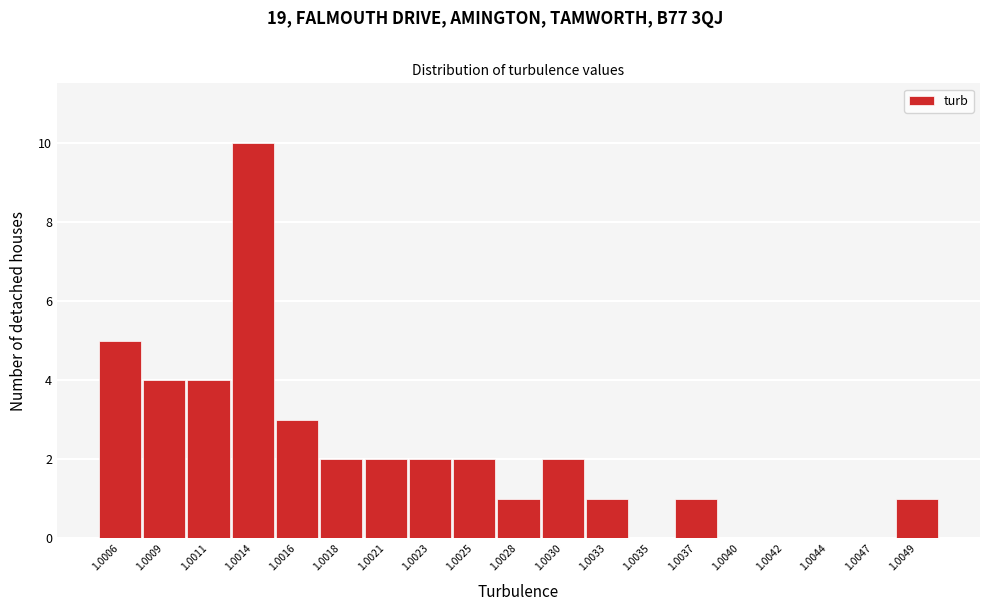

Reading right to left, extract all data points from this chart.

1.0049=1	1.0047=0	1.0044=0	1.0042=0	1.0040=0	1.0037=1	1.0035=0	1.0033=1	1.0030=2	1.0028=1	1.0025=2	1.0023=2	1.0021=2	1.0018=2	1.0016=3	1.0014=10	1.0011=4	1.0009=4	1.0006=5